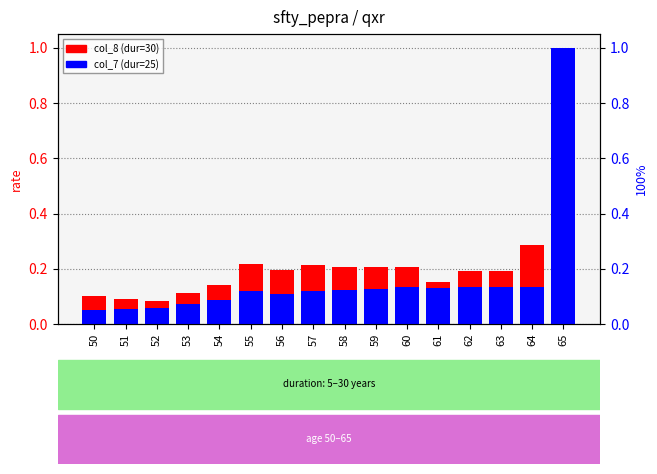

What is the difference between the second highest and second lowest values in the col_7 (dur=25) series?

0.1